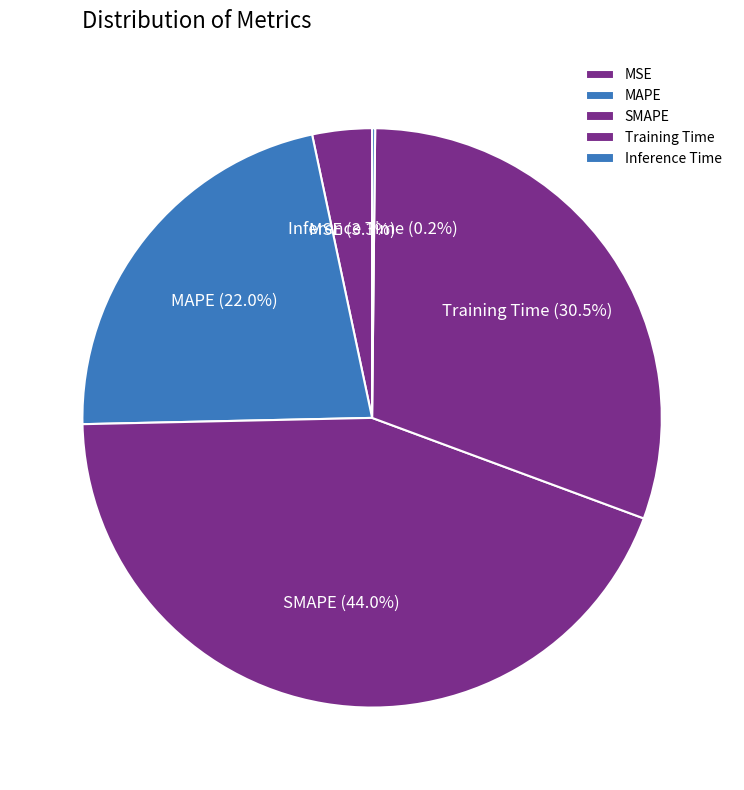

What is the largest slice in the pie chart?

SMAPE